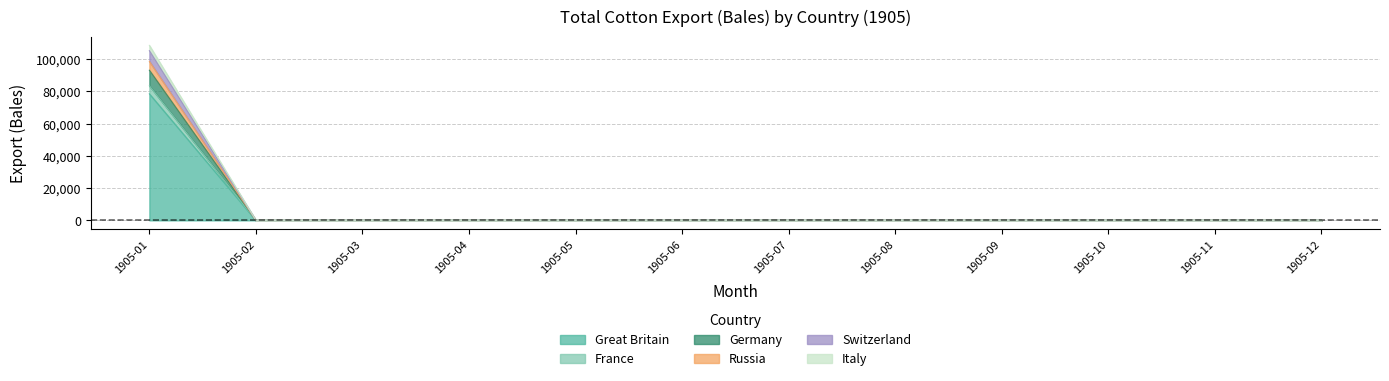

What is the average value of the Switzerland series?

7766